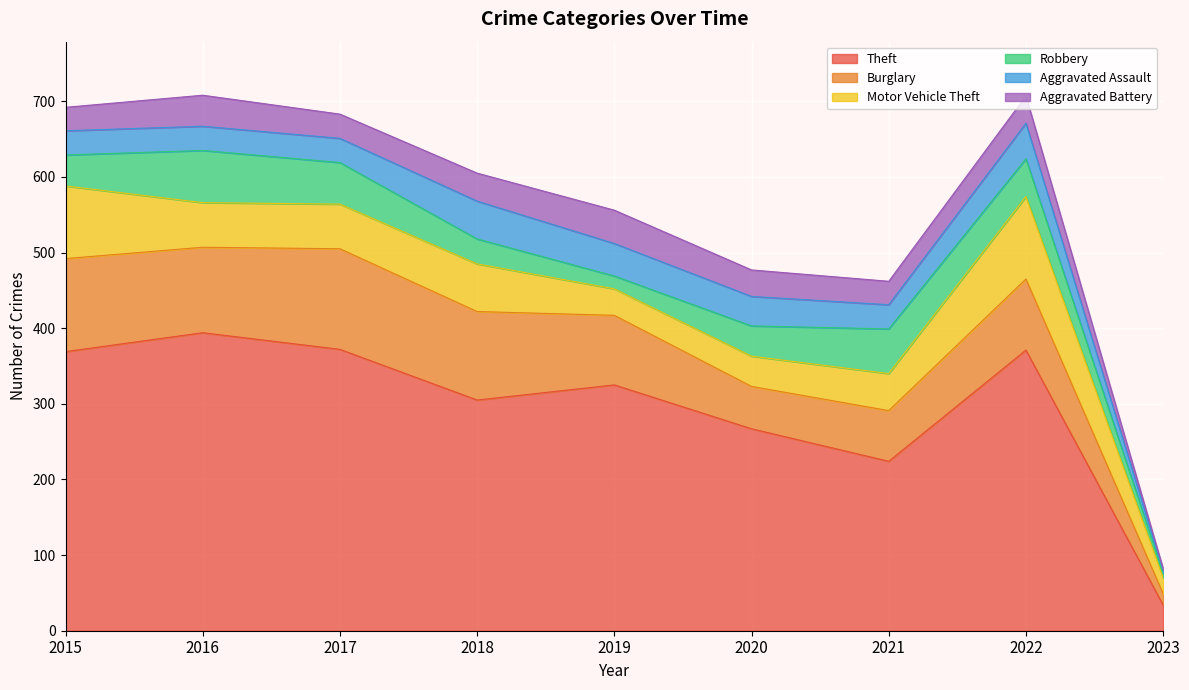

Reading right to left, transcribe all the data shown in this chart.

Theft: 2023=34	2022=371	2021=224	2020=267	2019=325	2018=305	2017=372	2016=394	2015=369
Burglary: 2023=15	2022=94	2021=67	2020=56	2019=92	2018=117	2017=133	2016=113	2015=123
Motor Vehicle Theft: 2023=21	2022=109	2021=49	2020=40	2019=35	2018=63	2017=59	2016=59	2015=96
Robbery: 2023=6	2022=50	2021=59	2020=40	2019=17	2018=33	2017=55	2016=69	2015=41
Aggravated Assault: 2023=4	2022=47	2021=32	2020=39	2019=43	2018=50	2017=32	2016=32	2015=32
Aggravated Battery: 2023=2	2022=36	2021=31	2020=35	2019=44	2018=37	2017=32	2016=41	2015=31